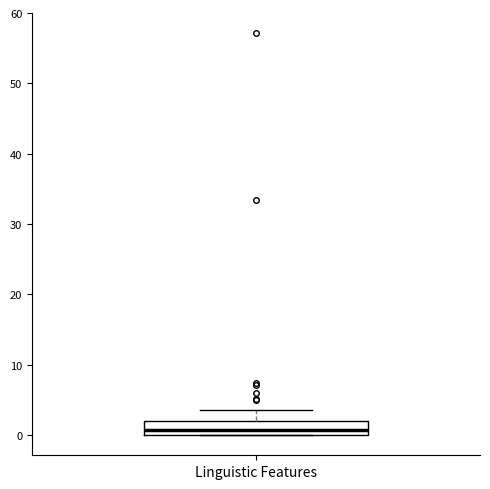

Transcribe this box plot: give where the median line is, the range the box spans, and where the two whiskers end, as read against the y-axis. The values are not printed on the chart, so give them approximately, as read against the axis.

median 1, box 0 to 2, whiskers 0 to 4